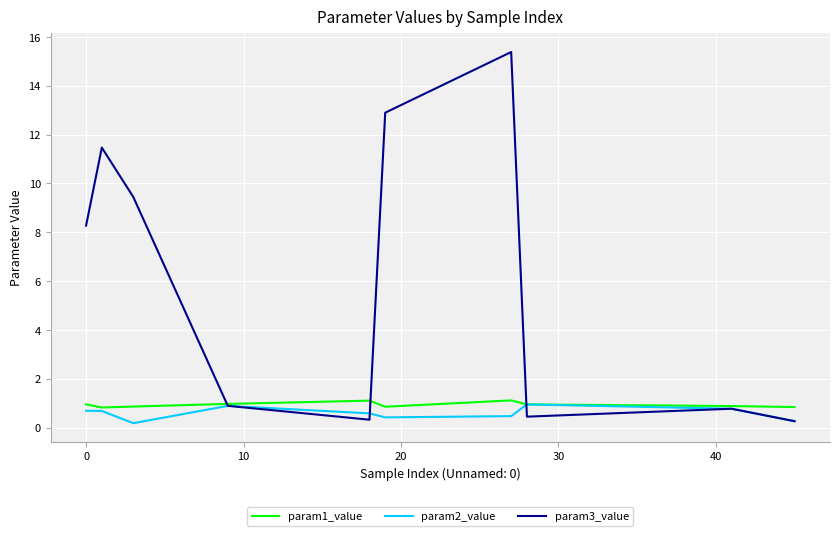

Which series has the widest spread of values?

param3_value